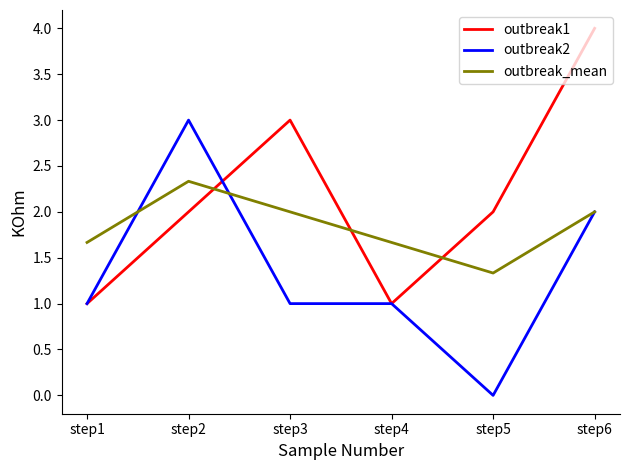

Does the chart have visible grid lines?

No